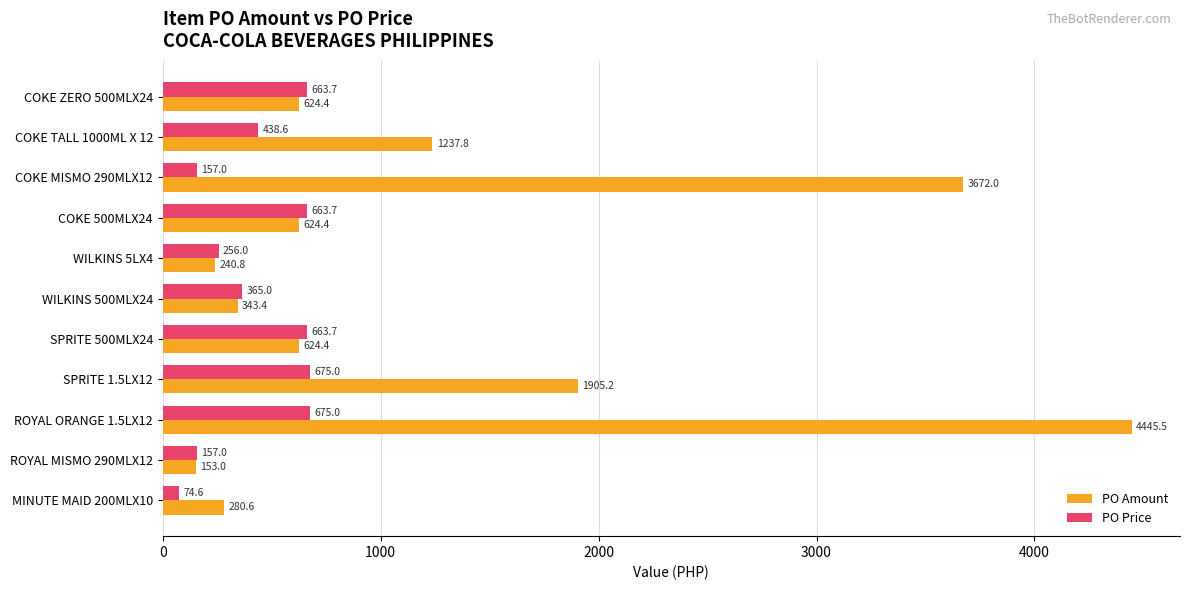

What is the spread (max minus min) of values at MINUTE MAID 200MLX10?

206.0